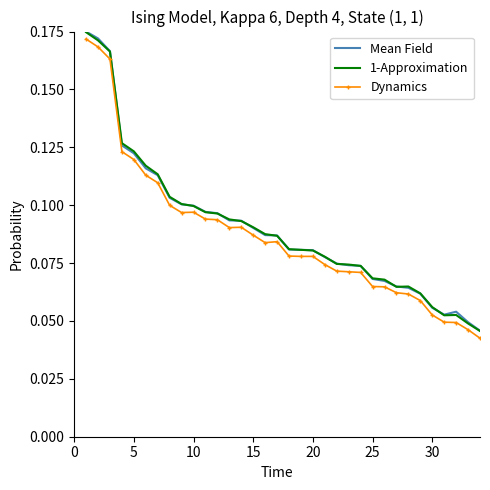

In 1-Approximation, how many points are higher than both neighbors (excluding endpoints)?

2